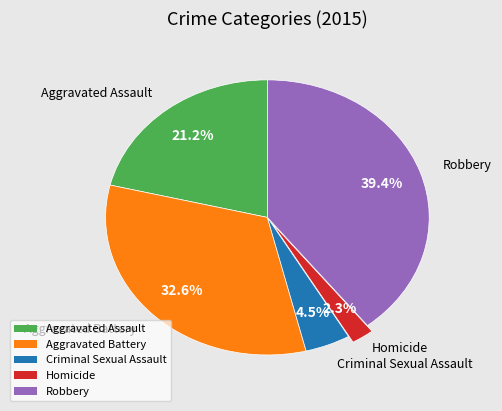

Is the sum of Criminal Sexual Assault and Aggravated Assault greater than half?

No